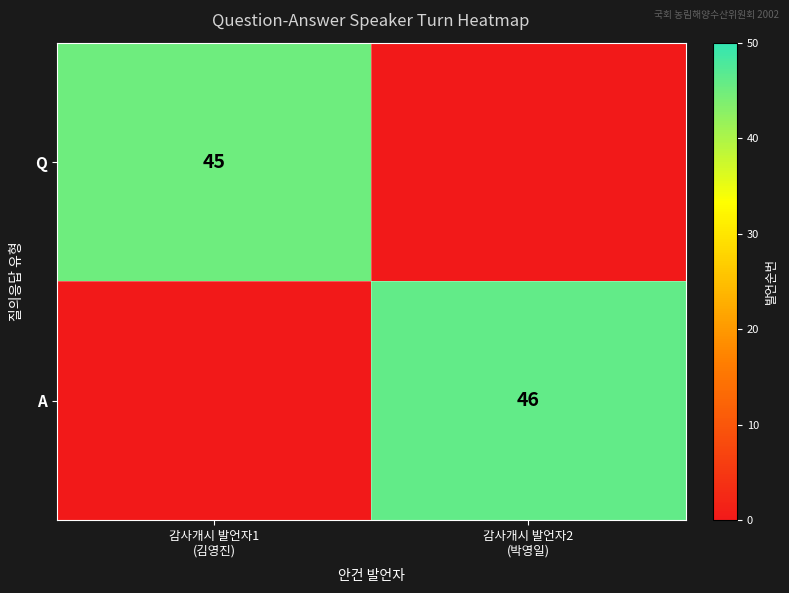

Which series has the largest range (max minus min)?

A